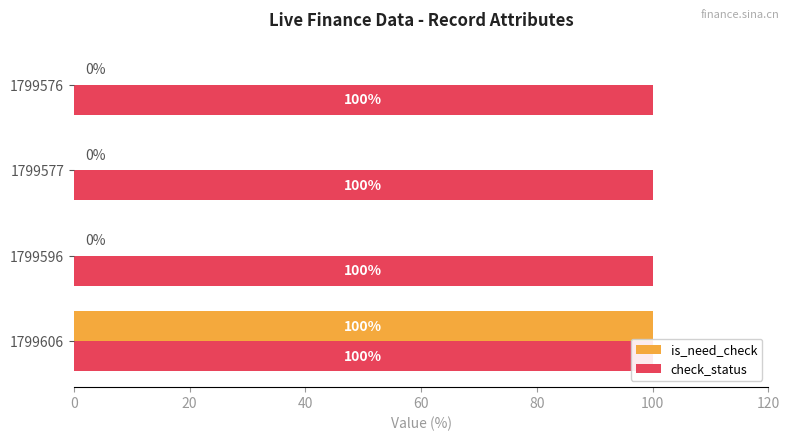

List the series in order of their peak value, lowest first.

check_status, is_need_check